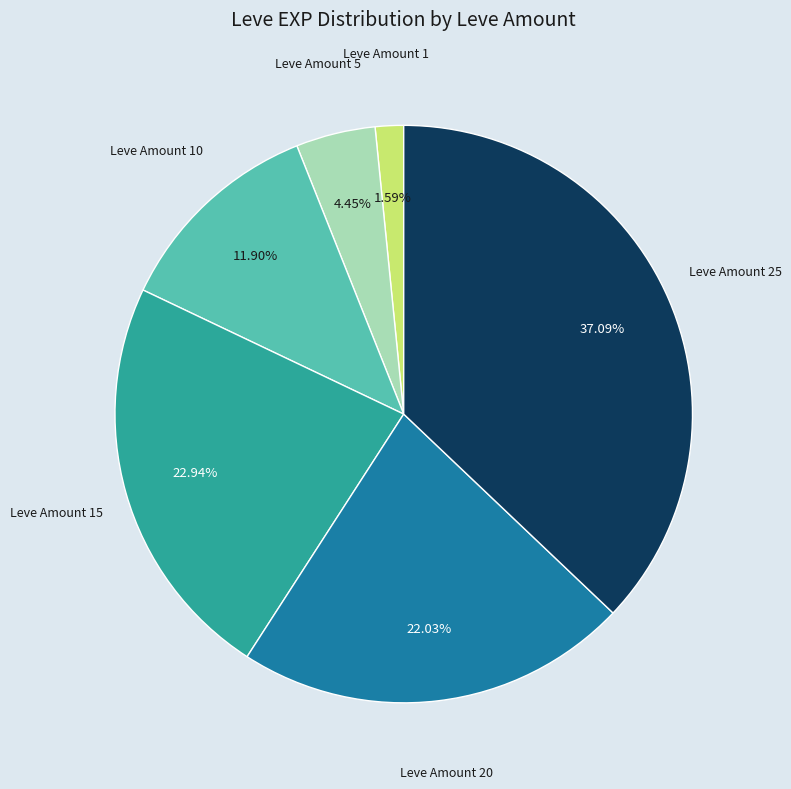

What is the largest slice in the pie chart?

Leve Amount 25